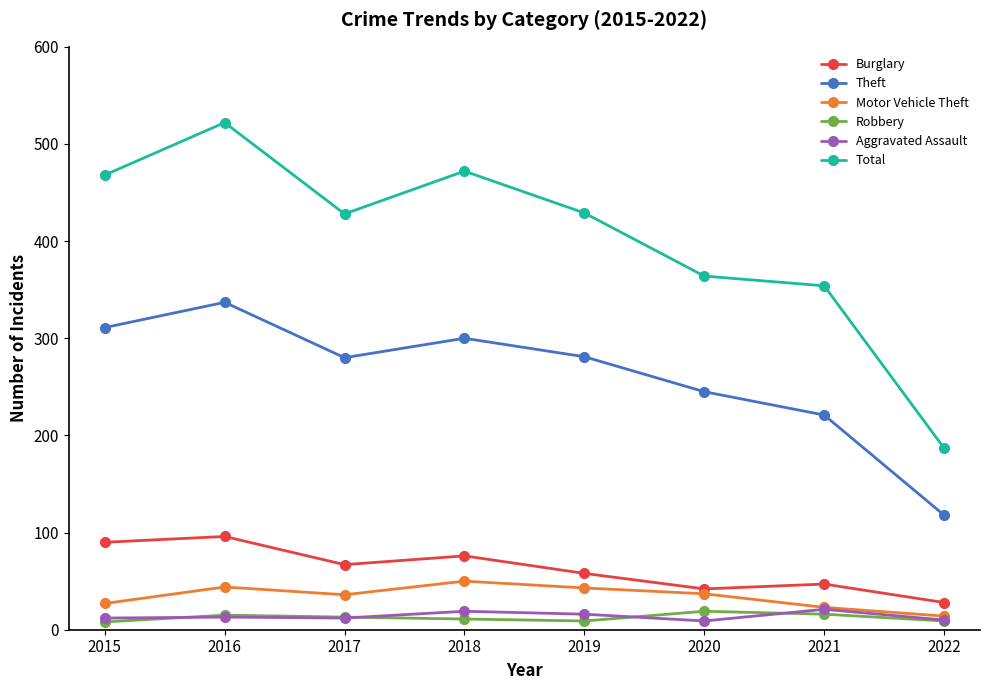

True or false: Total has more than 0 points higher than both neighbors.

True